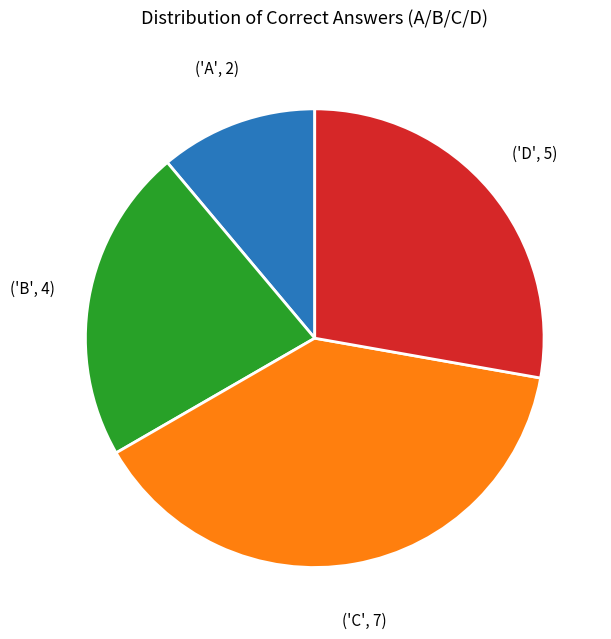

Is there a majority slice in this chart?

No